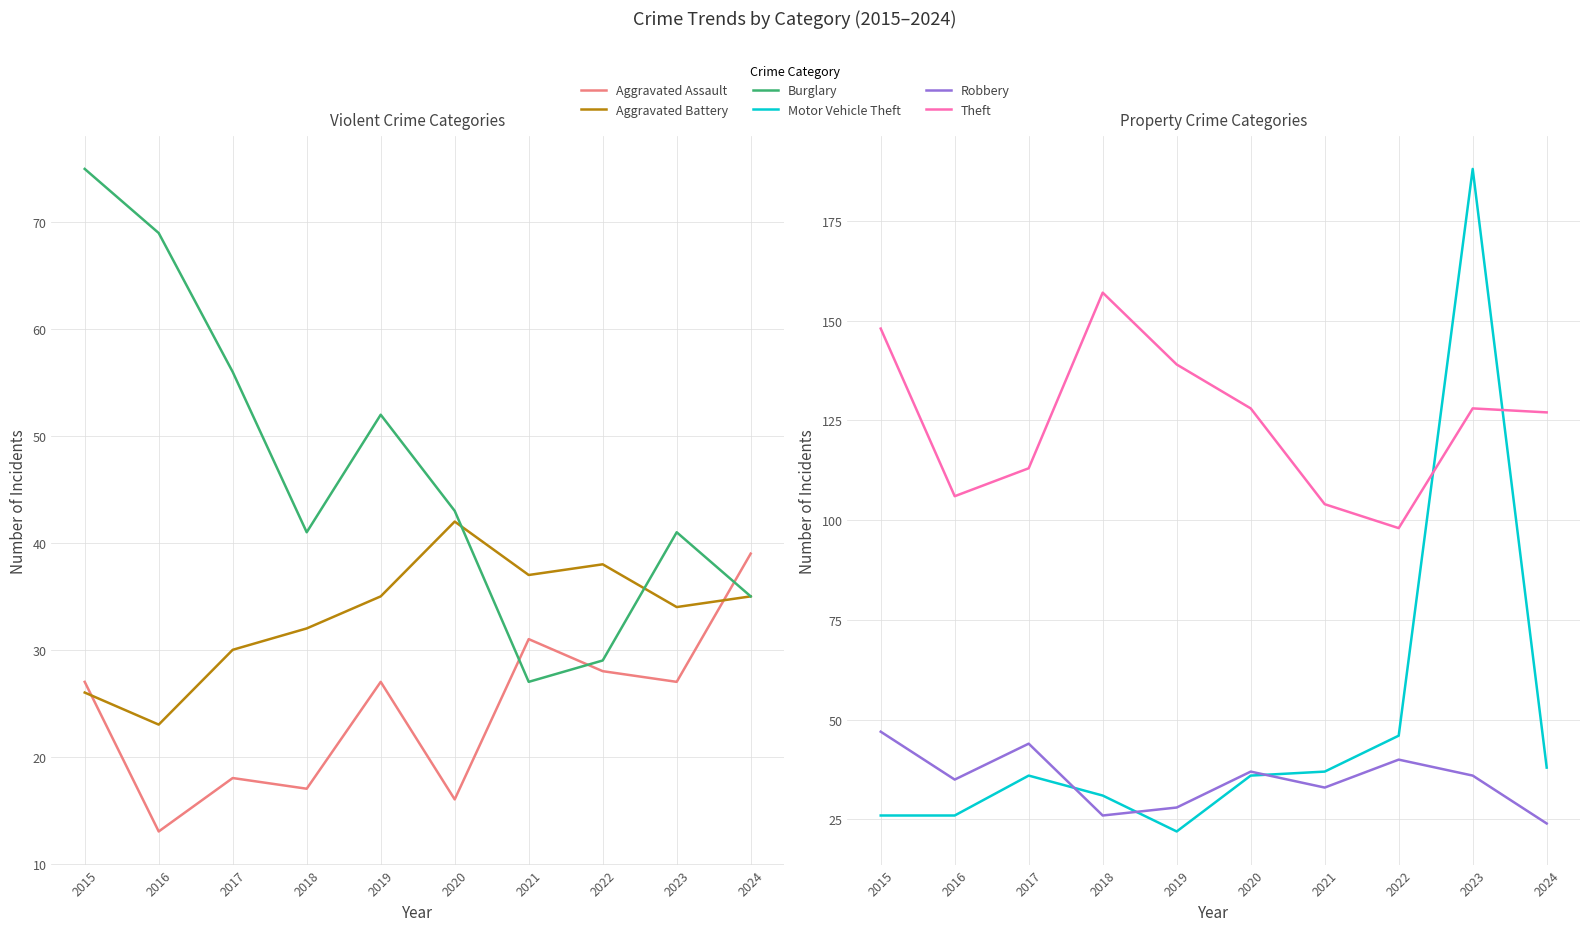

What are all the series names shown in the legend?

Aggravated Assault, Aggravated Battery, Burglary, Motor Vehicle Theft, Robbery, Theft